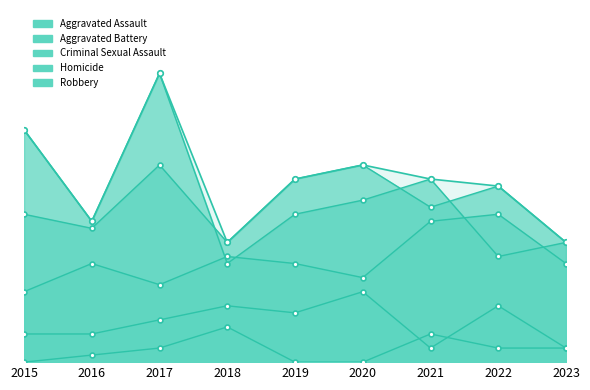

What is the minimum value shown in the chart?

17